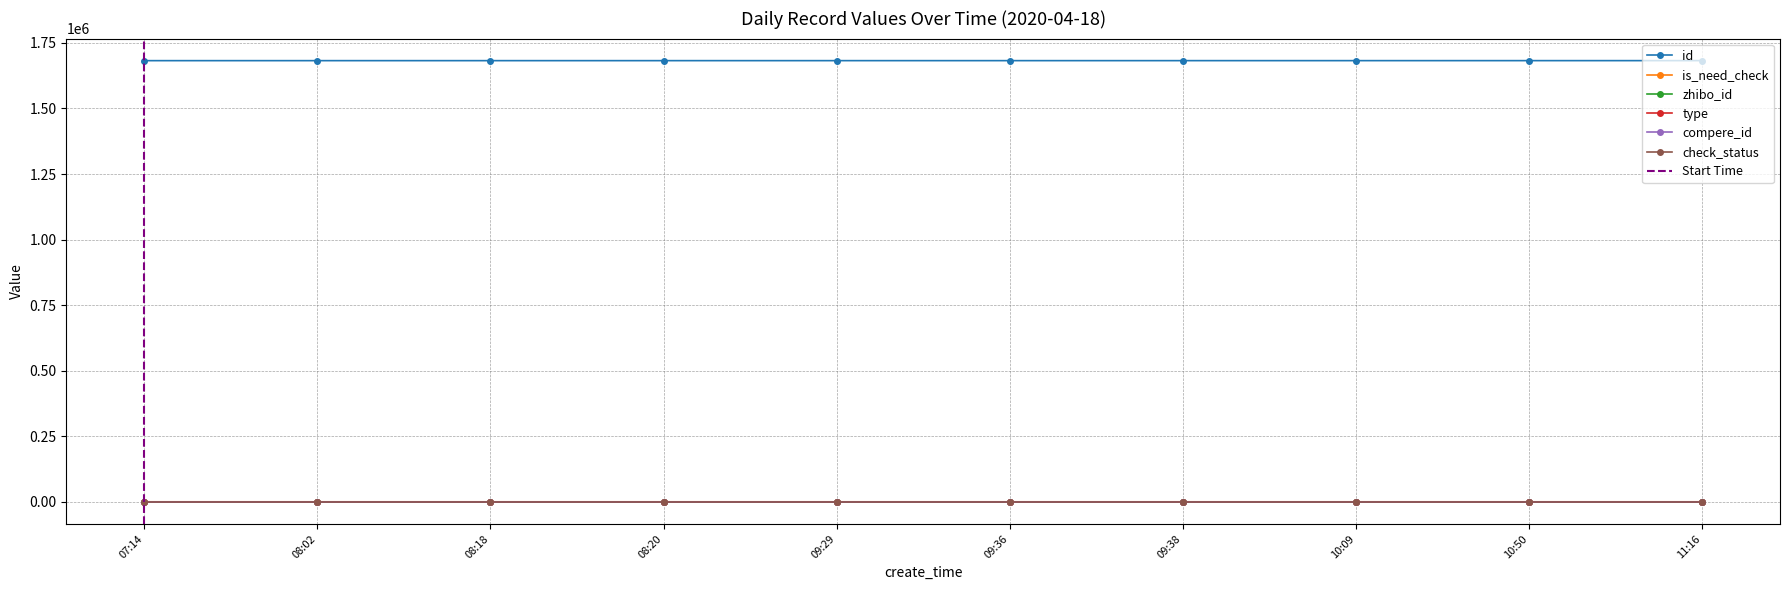

What is the label of the 5th point from the left?

2020-04-18 09:29:22